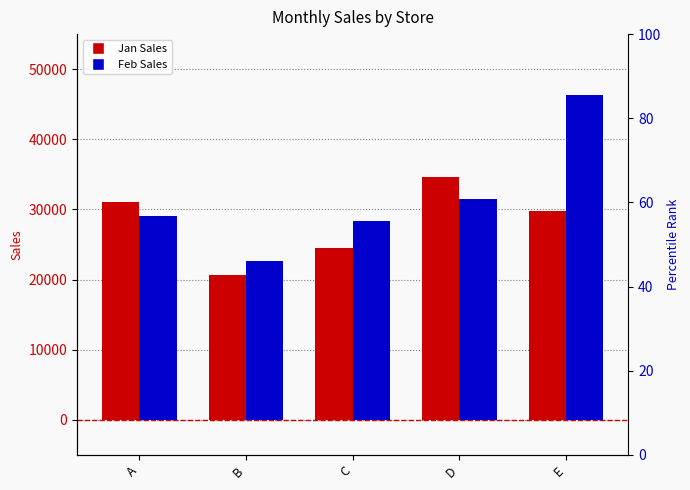

At how many categories does at least one series exceed 44430?

1